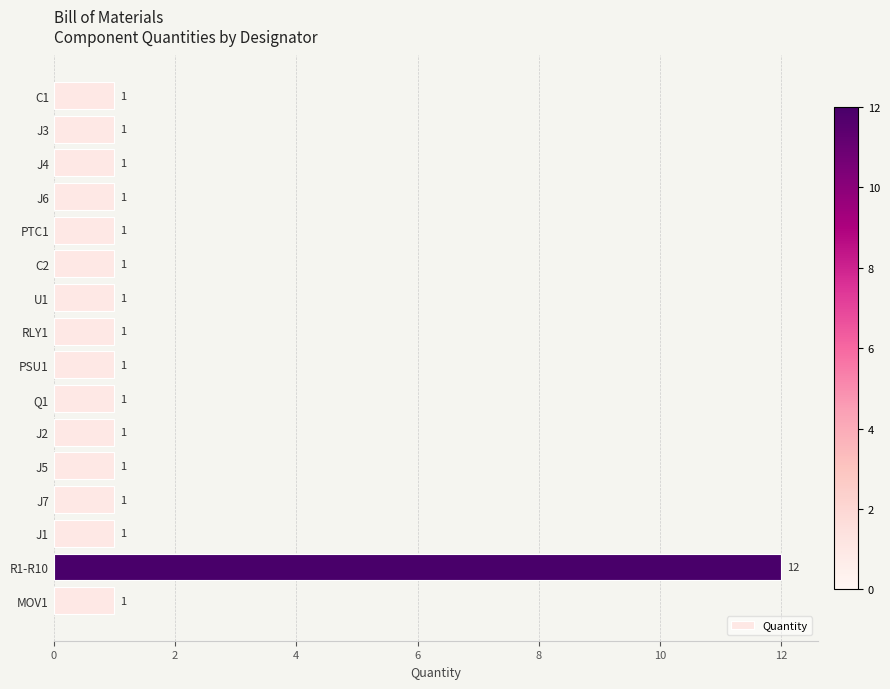

Is it true that the value at J4 is 1?

True